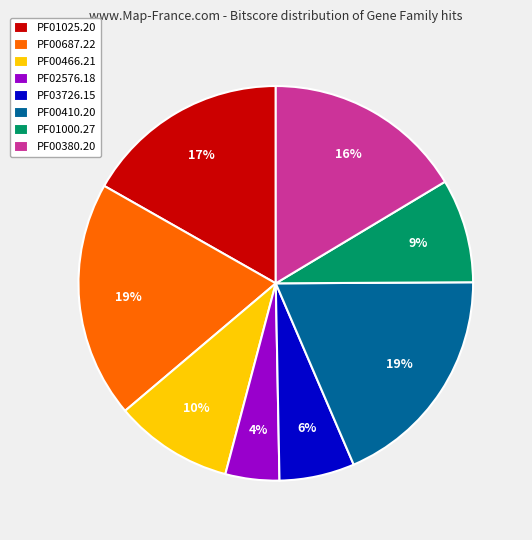

Is it true that PF01025.20 is 25% of the pie?

False